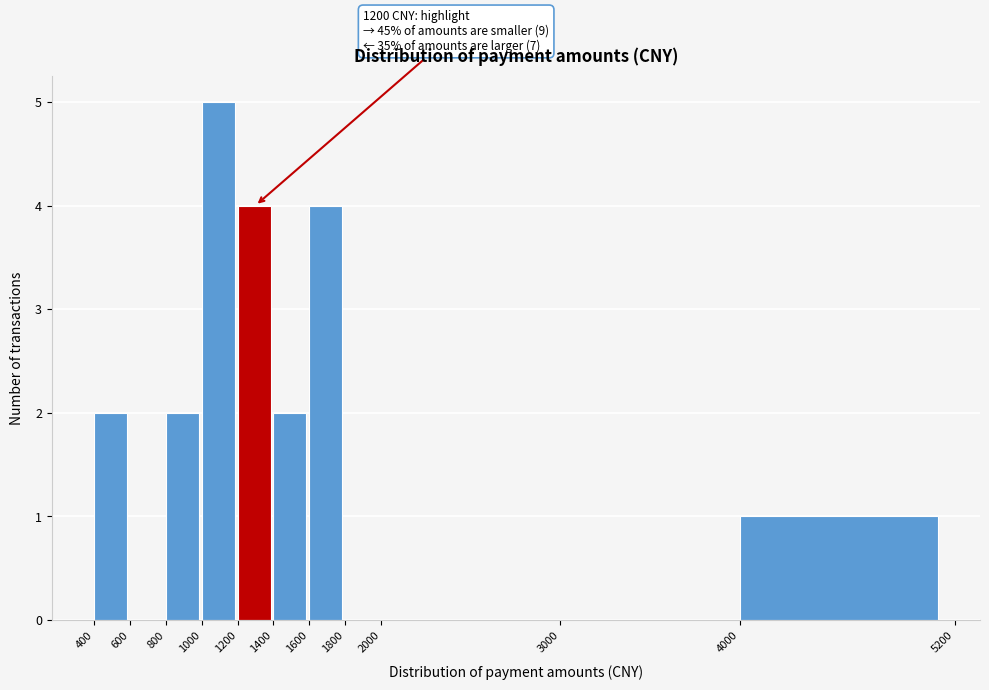

Over which range of the x-axis is the bar tallest?

1000 to 1200